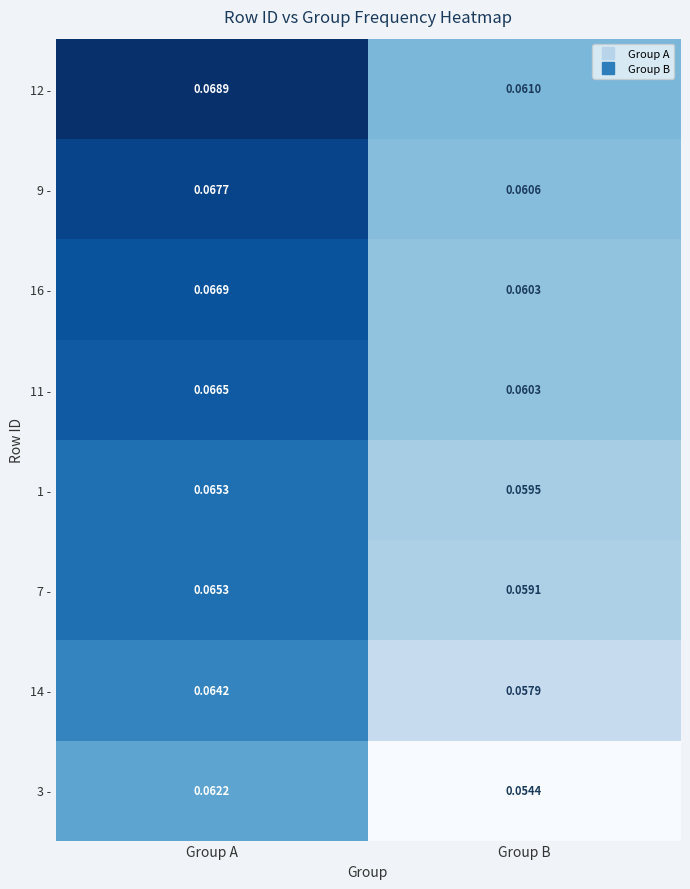

Is the value of 14 - at Group A greater than the value of 9 - at Group B?

Yes